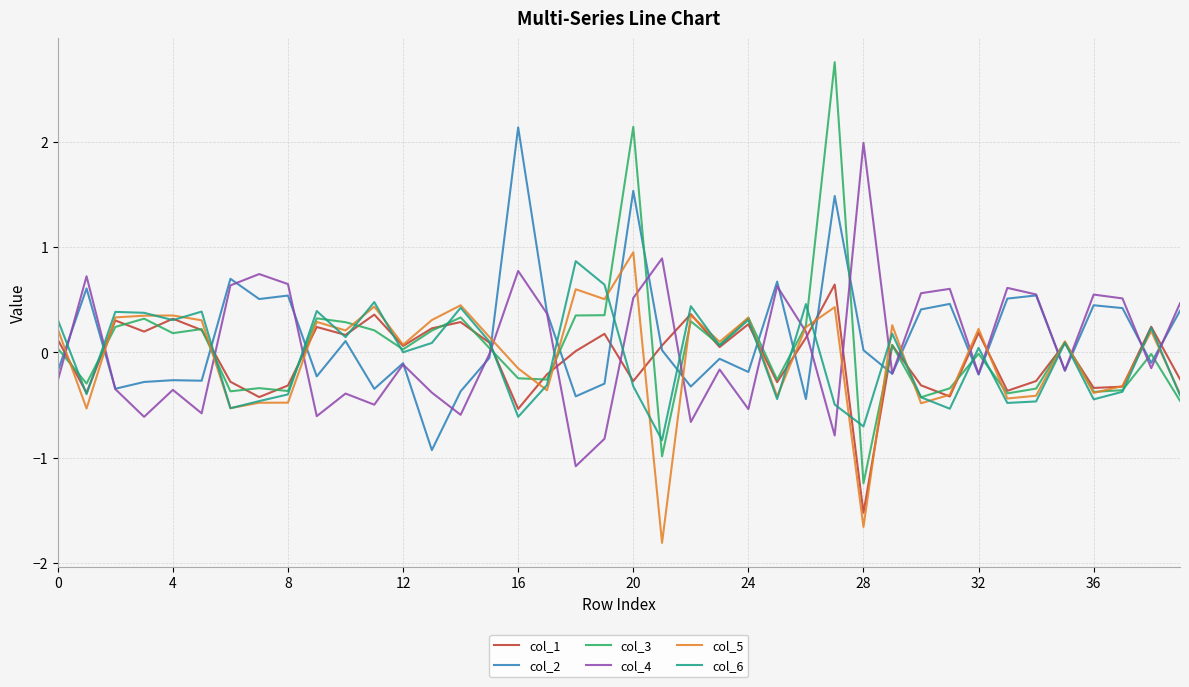

Which series has the largest range (max minus min)?

col_3